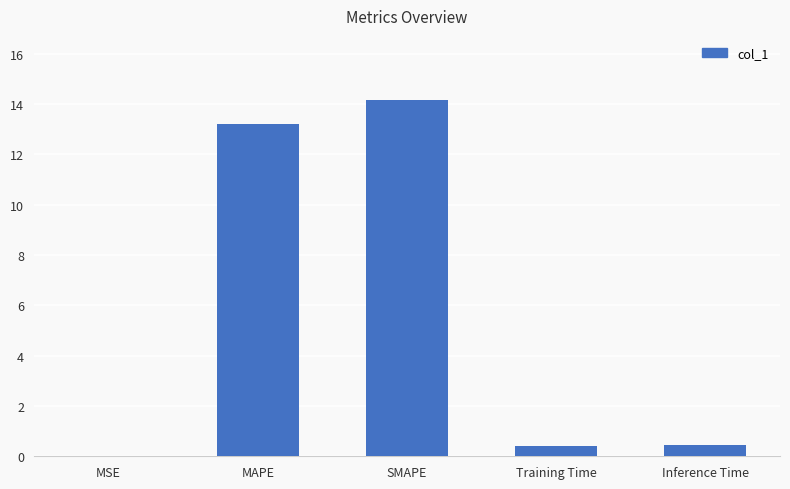

Where is the data nearest to the value 7?

MAPE